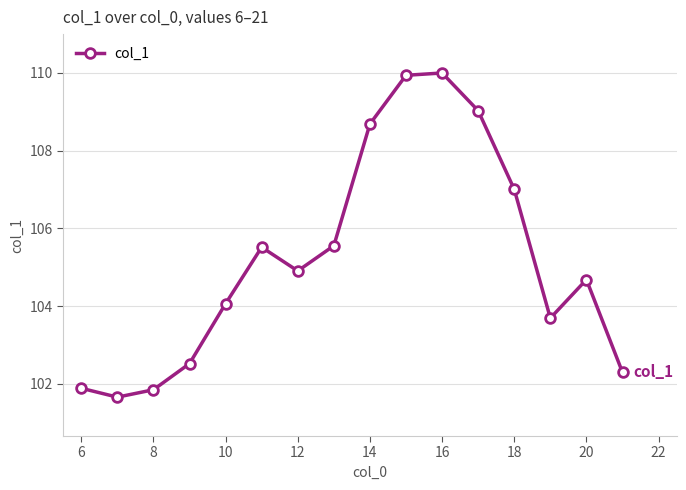

What is the difference between the second highest and second lowest values?

8.1